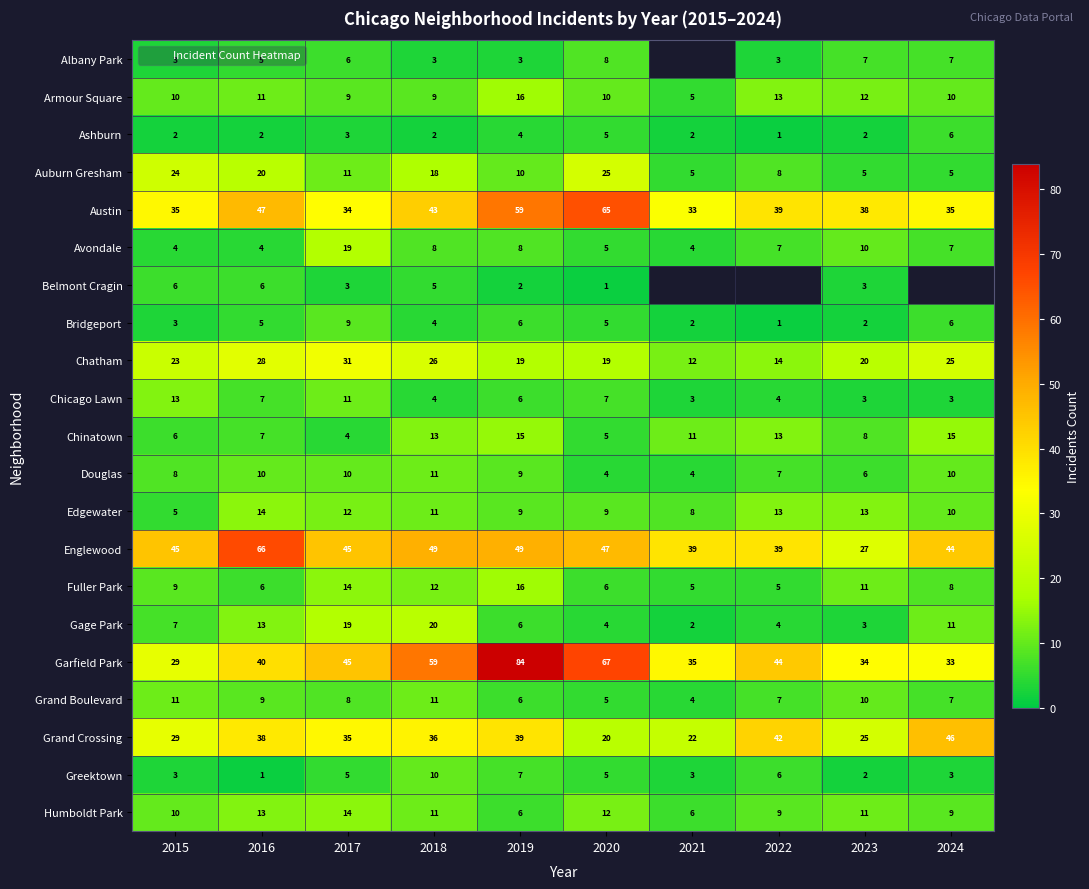

Which series has the largest range (max minus min)?

Garfield Park